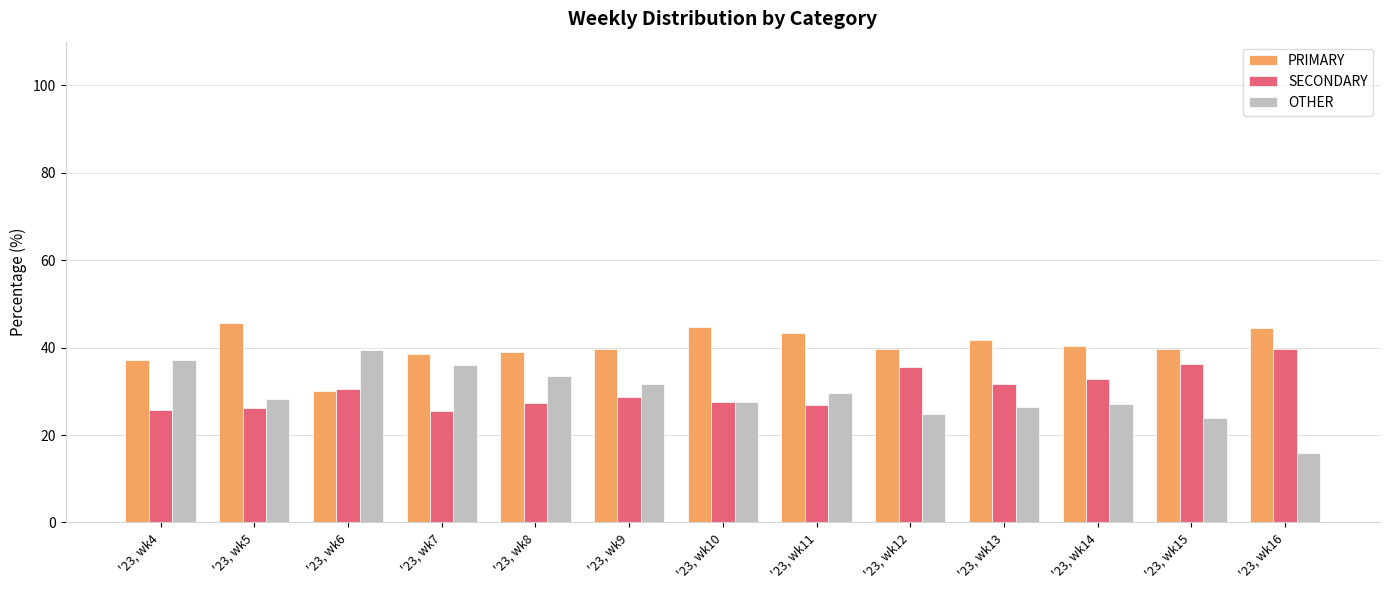

Which series has the largest total across all categories?

PRIMARY